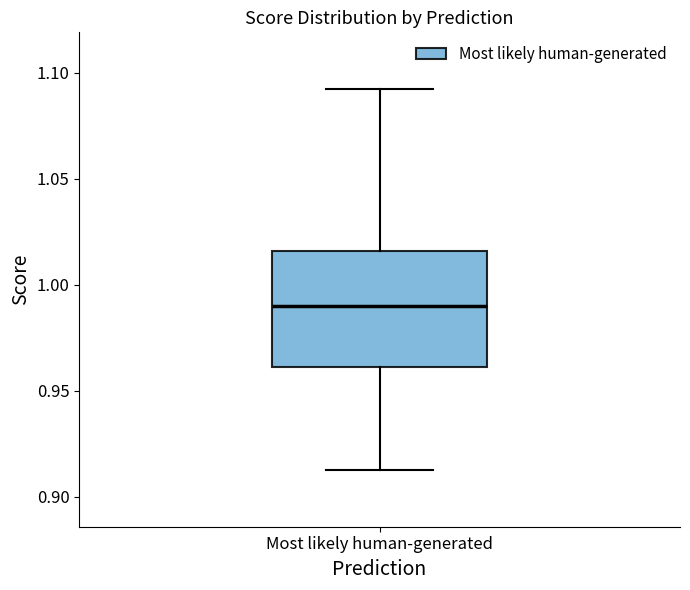

Where is the lower edge of the box for Most likely human-generated on the y-axis? The values are not printed on the chart, so give them approximately, as read against the axis.

0.960